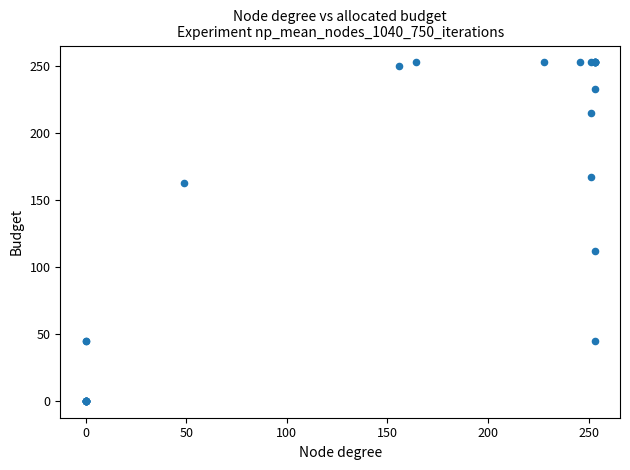

What Y value in the scatter plot is closest to 126?

112